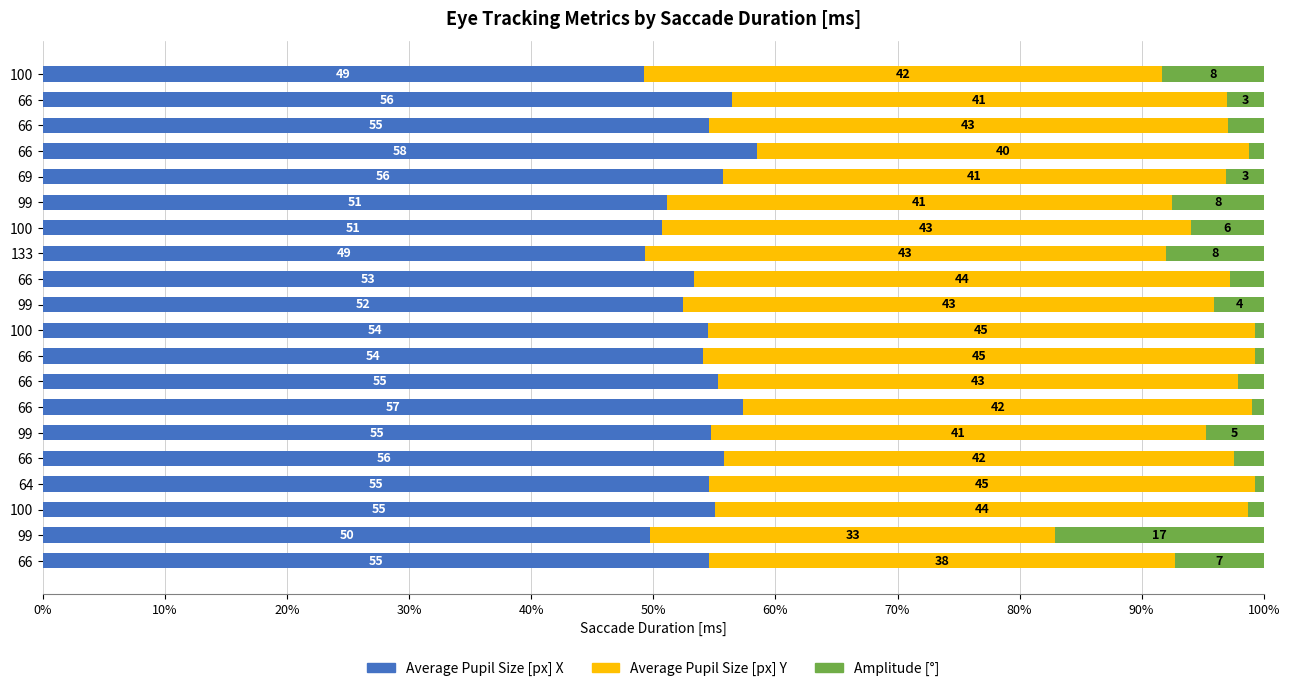

Which series has the largest range (max minus min)?

Amplitude [°]